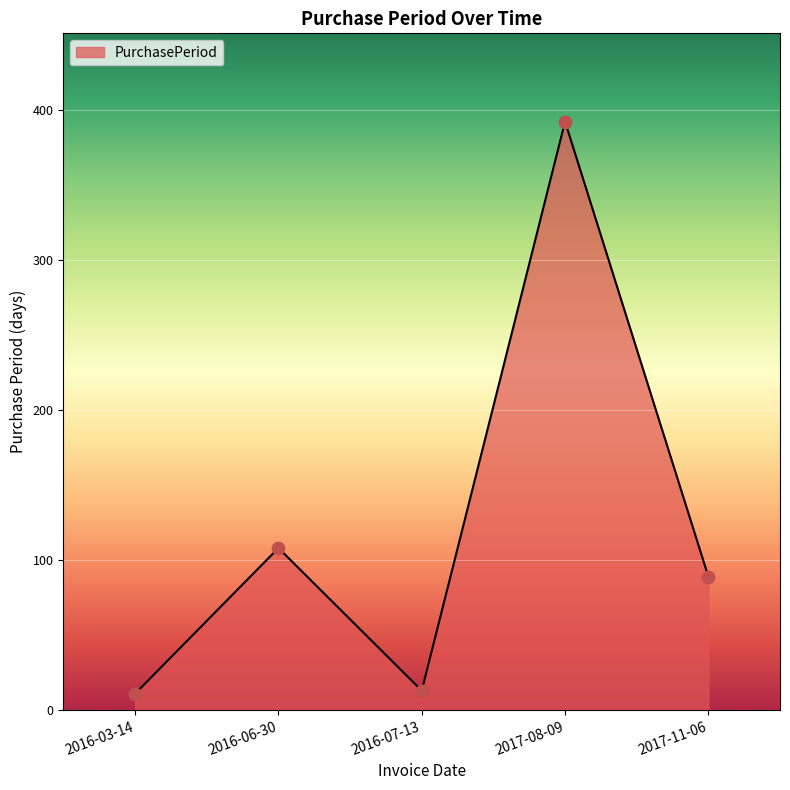

Approximately how many times larger is the value at 2016-06-30 compared to 2016-07-13?

8.3